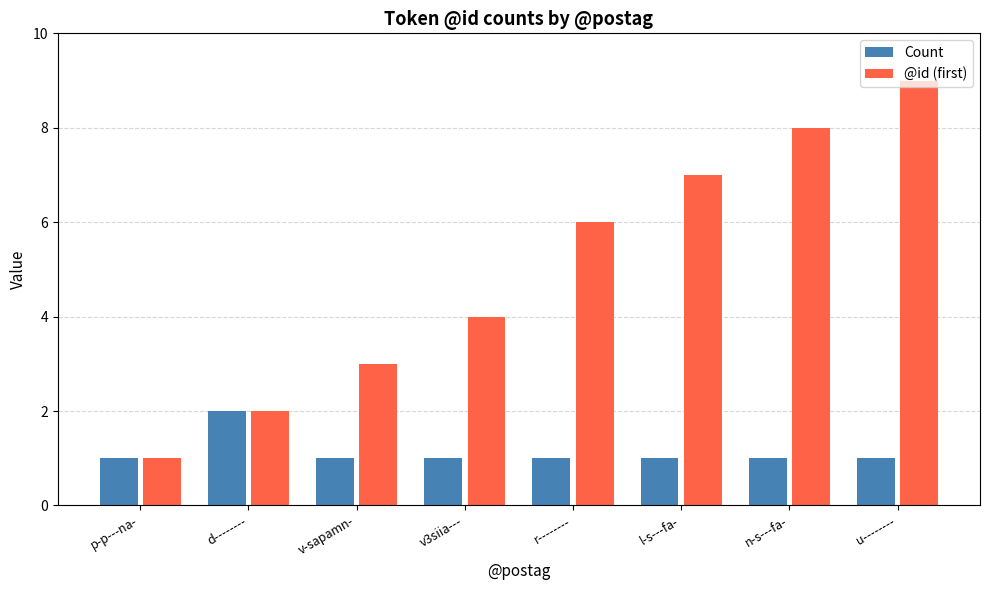

Count the Count values in the range 1 to 2.

8